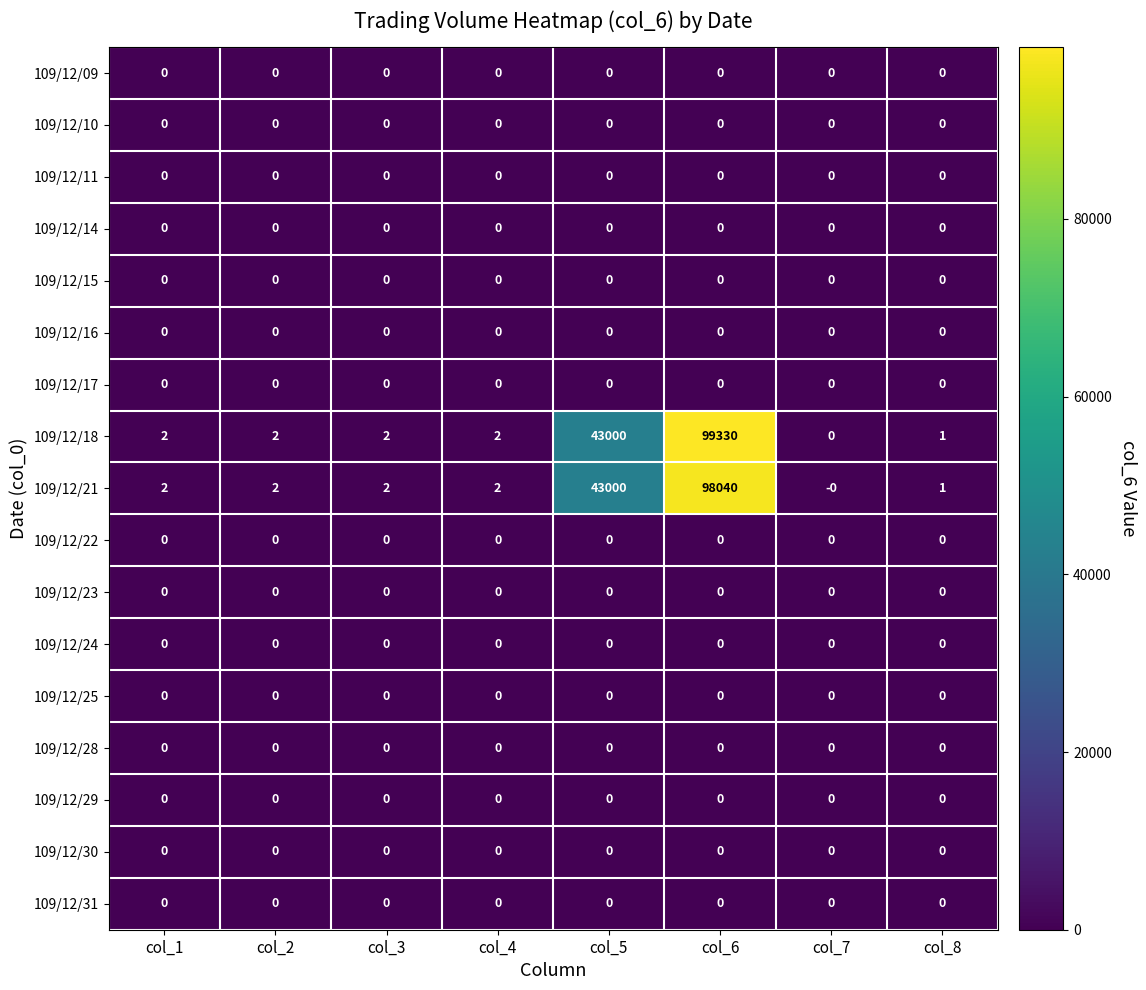

Which category has the highest value across all series?

col_6